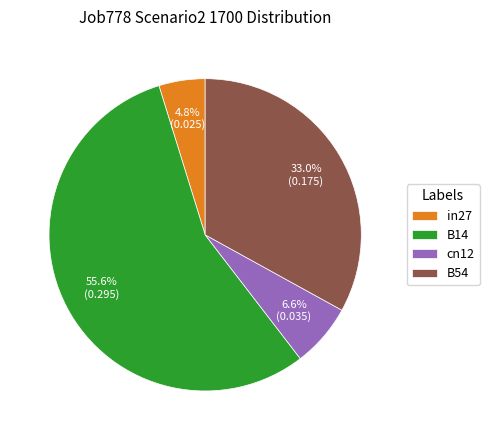

Is cn12 the majority of the pie?

No